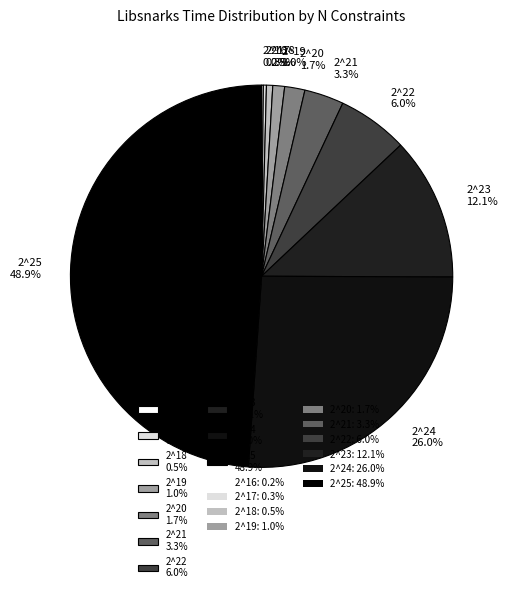

What portion of the pie excludes 2^22 6.0%?

94.0%